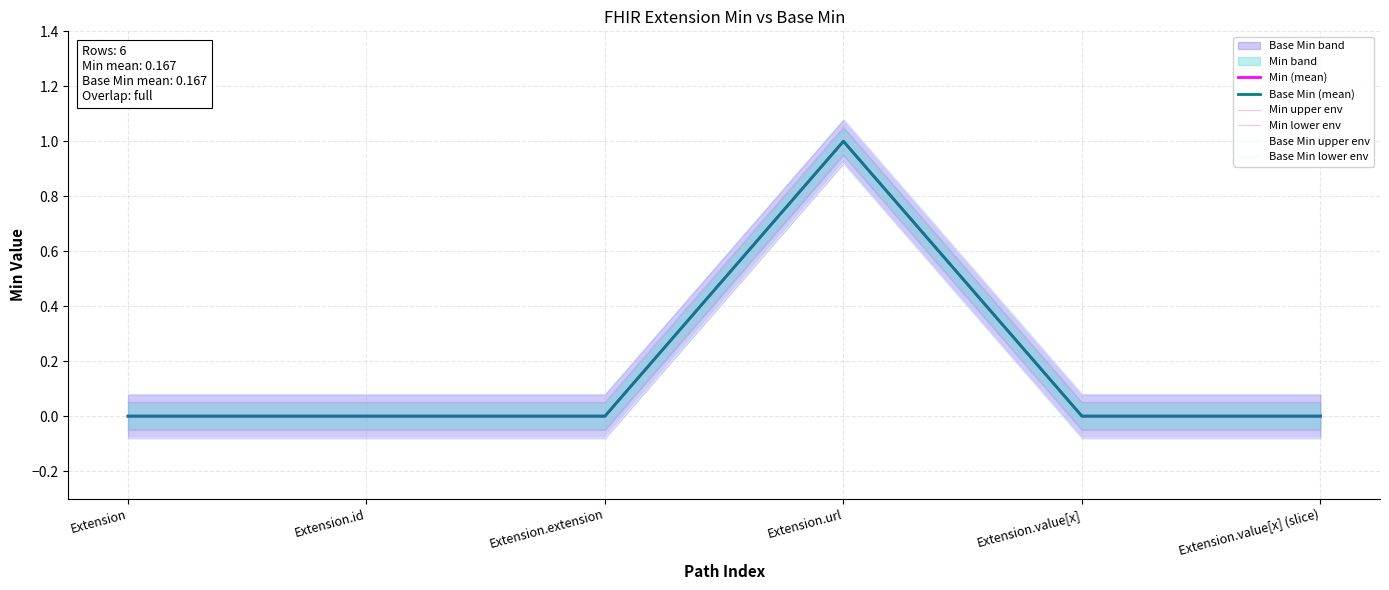

Rank the series by their maximum value, from highest to lowest.

Base Min upper env, Min upper env, Min (mean), Base Min (mean), Min lower env, Base Min lower env